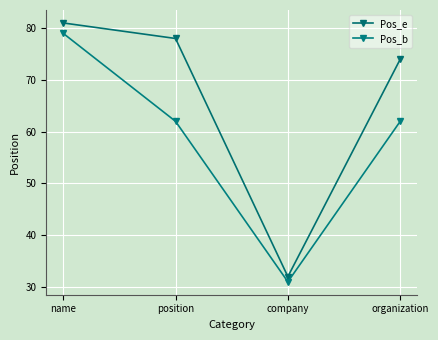

True or false: Pos_b and Pos_e cross at least once.

False